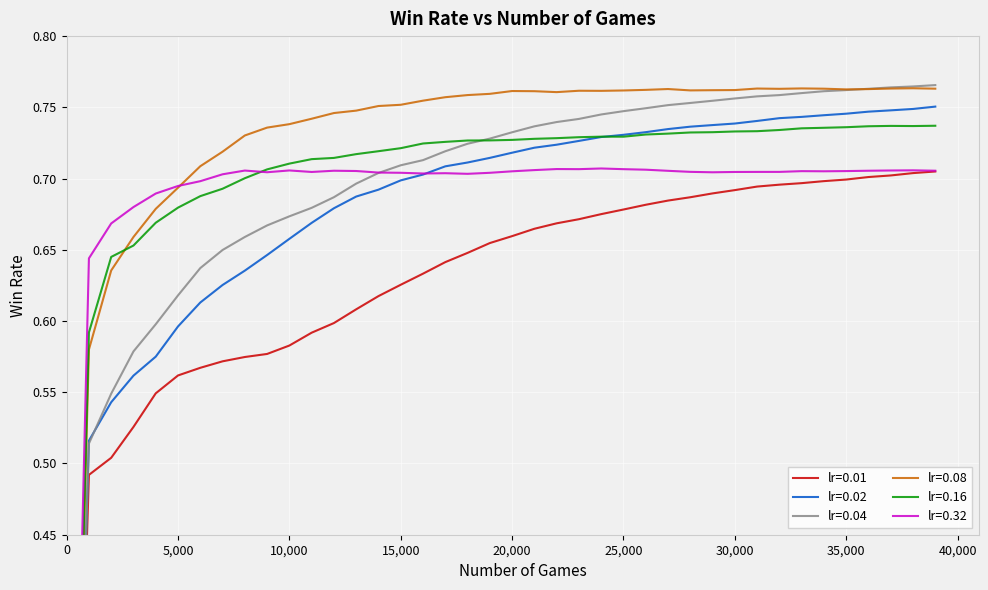

How many interior local valleys does the 0.32 series have?

7